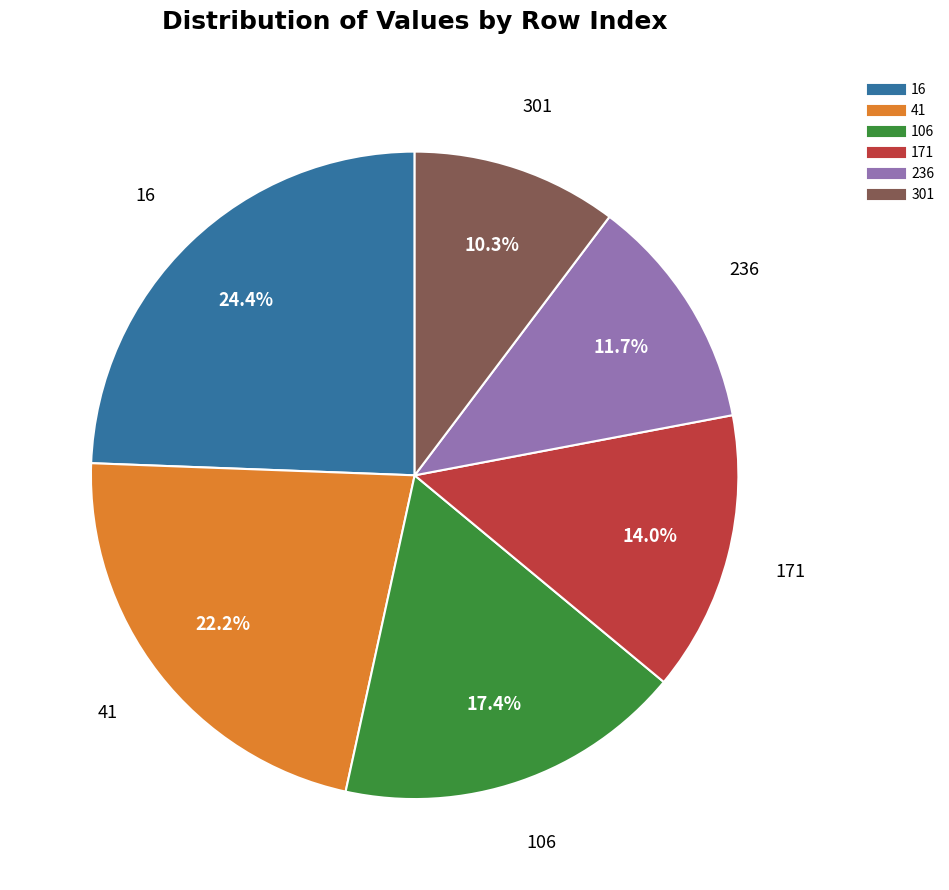

Rank the categories by value from highest to lowest.

16, 41, 106, 171, 236, 301